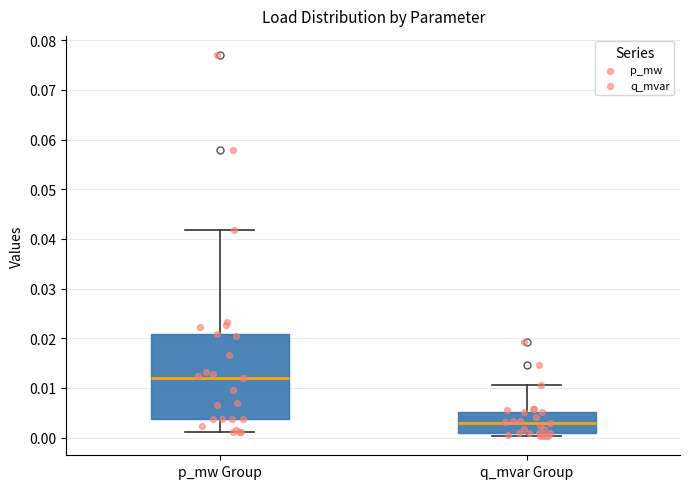

Comparing the boxes themselves (not the whiskers), which one is the tallest?

p_mw Group